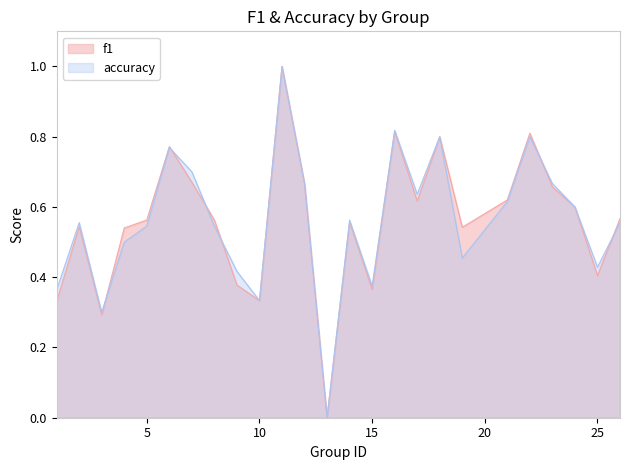

How many distinct data groups are displayed?

2